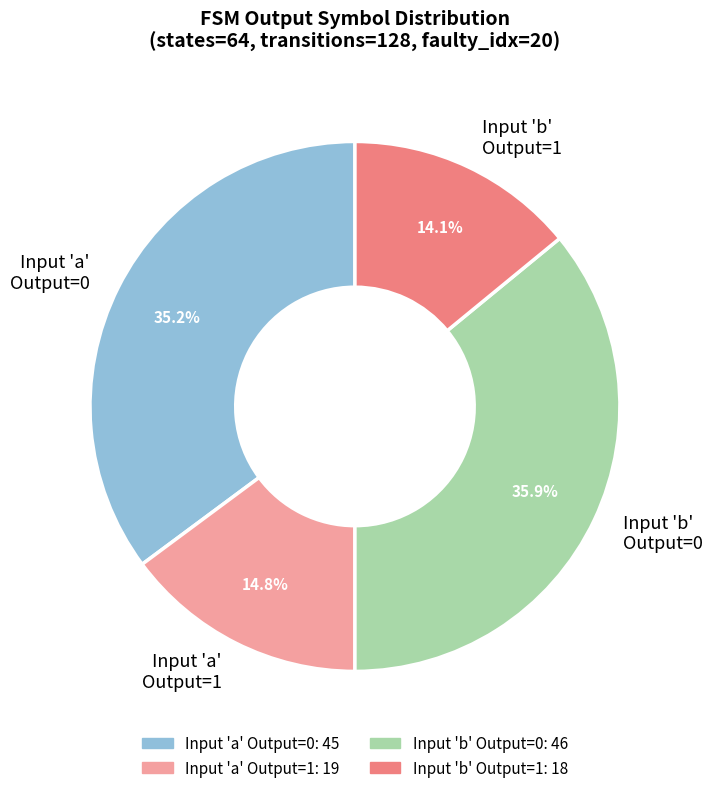

Is Input 'b' Output=1 the majority of the pie?

No